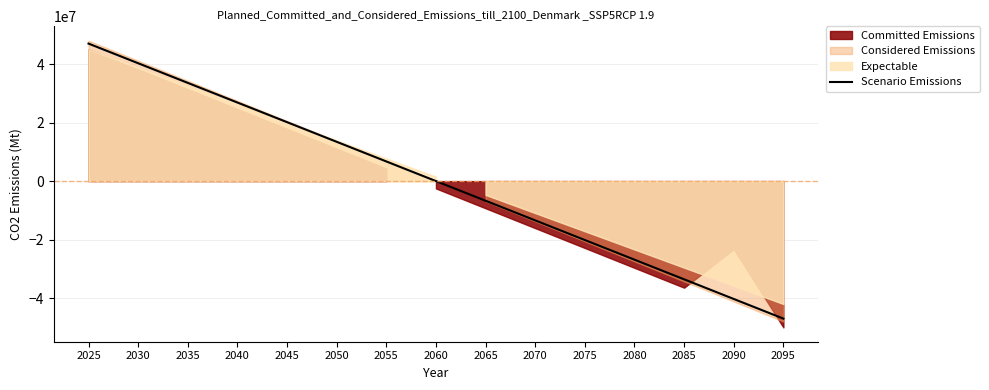

The value of Scenario Emissions at 2095 is -80082031.4. True or false?

False